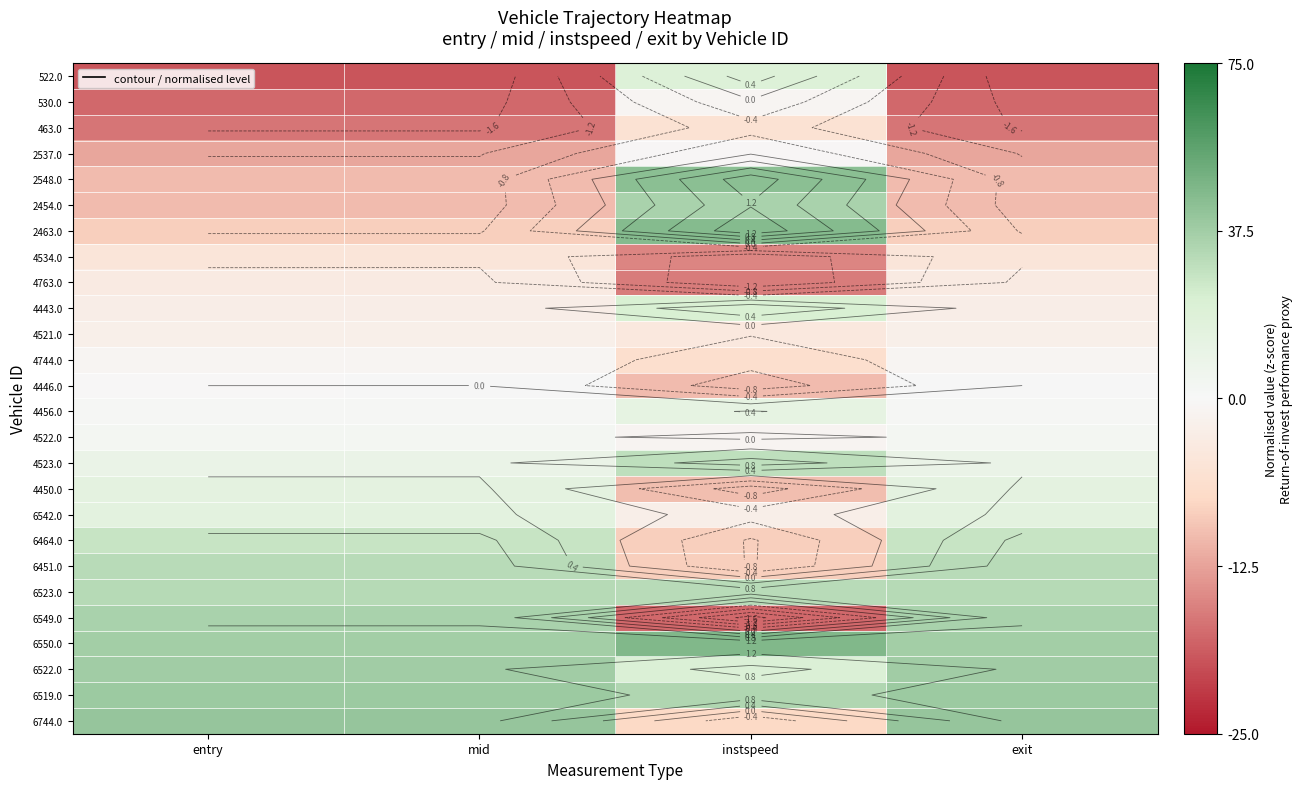

Where is 4763.0 nearest to the value 0?

exit